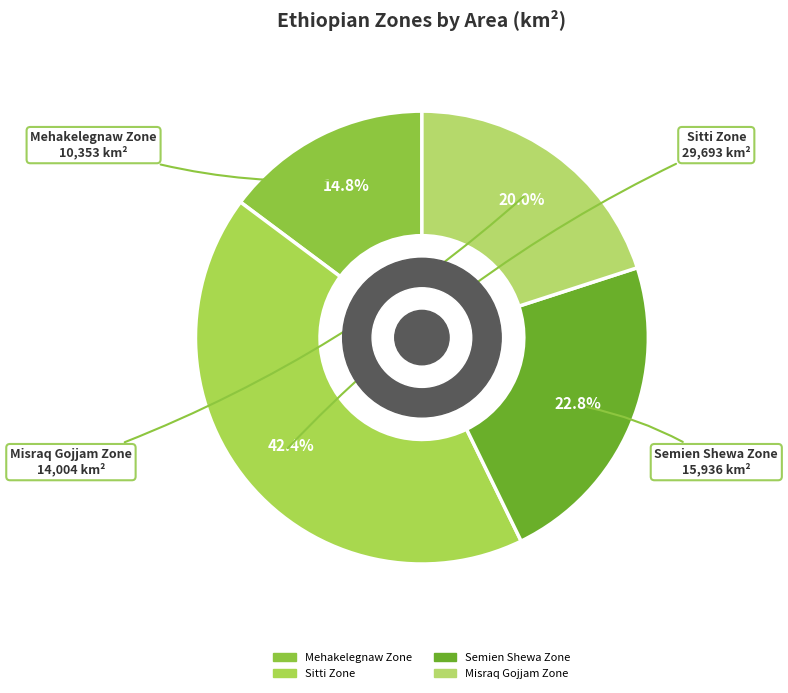

Count the number of slices in the pie.

4